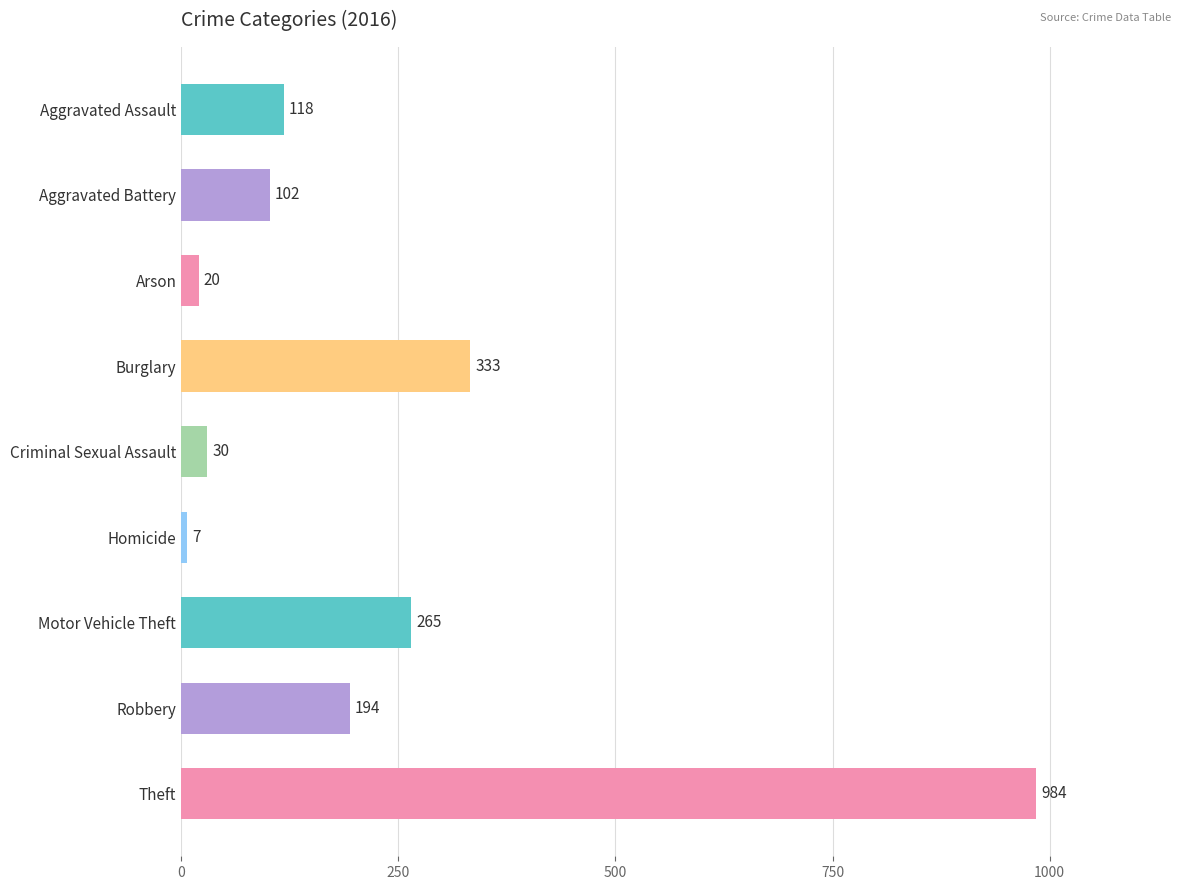

How many bars are there in total?

9